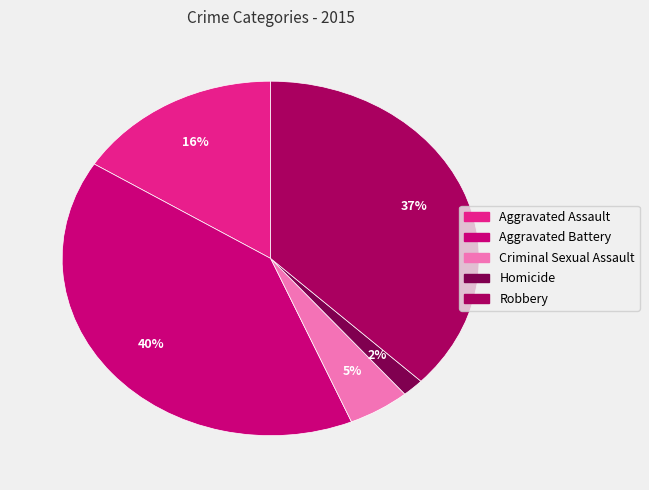

How many segments does this pie chart have?

5